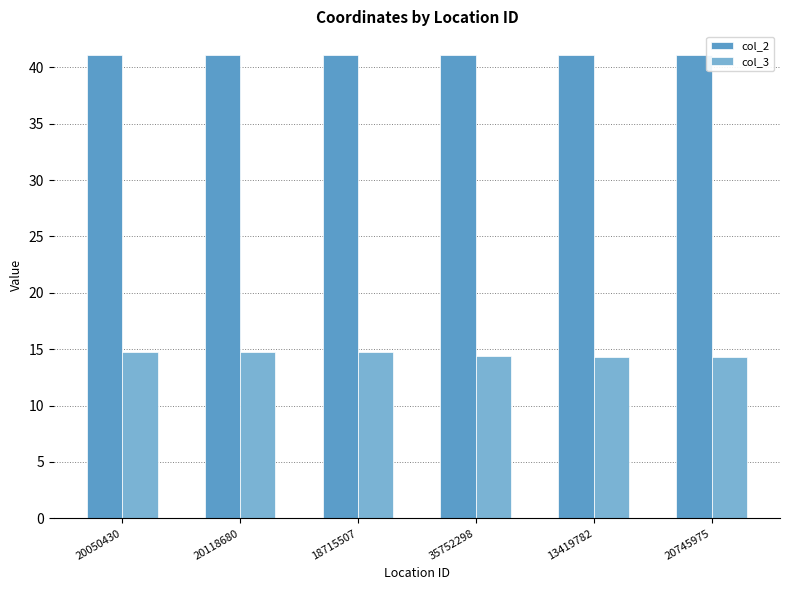

At which category does the chart reach its peak across all series?

18715507